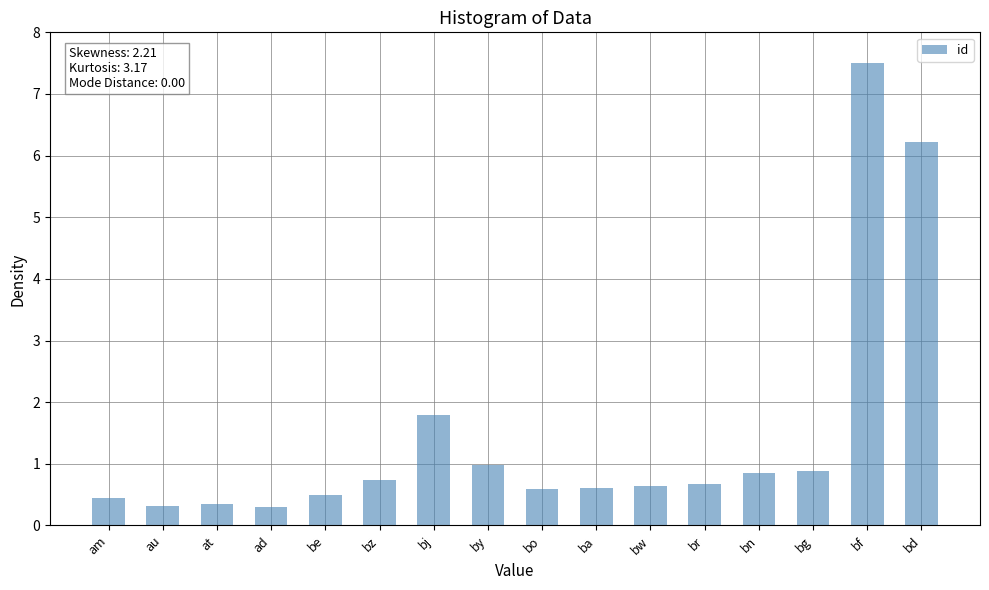

What is the change in value from bn to bf?

+6.7